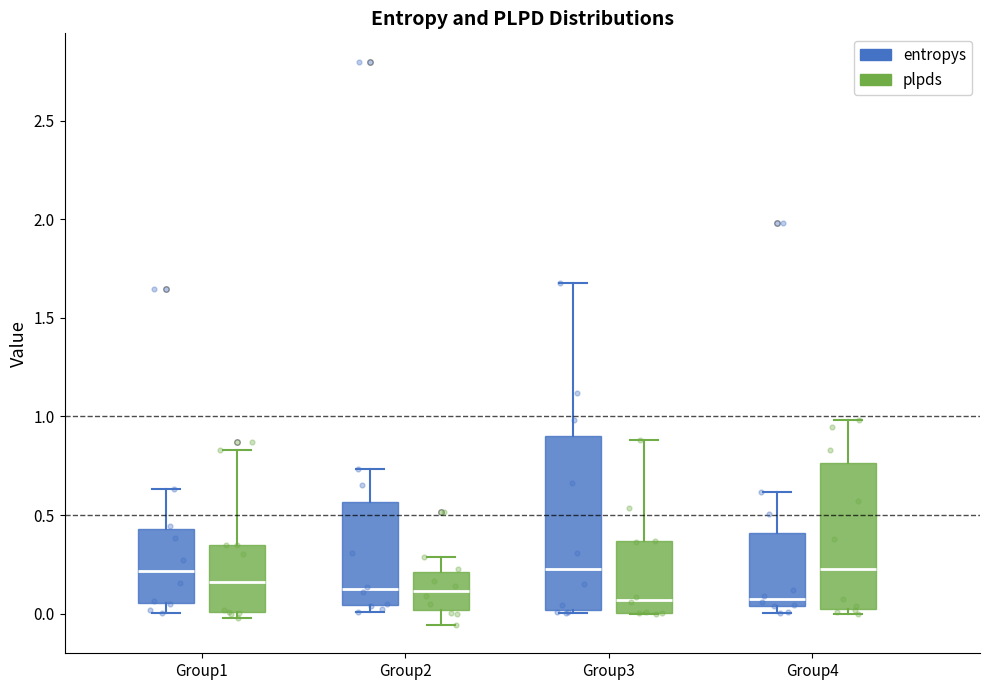

Where is the lower edge of the box for Group1 (plpds) on the y-axis? The values are not printed on the chart, so give them approximately, as read against the axis.

0.00